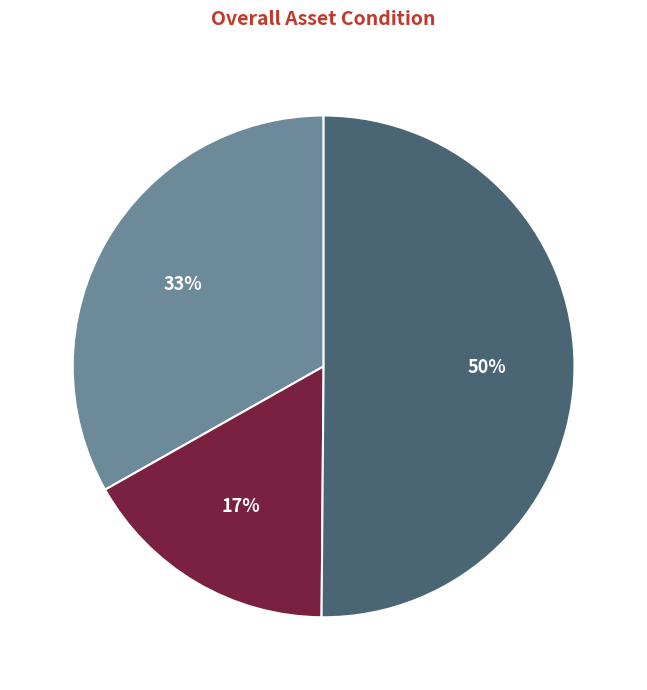

To the nearest percent, what is the average slice percentage?

33%